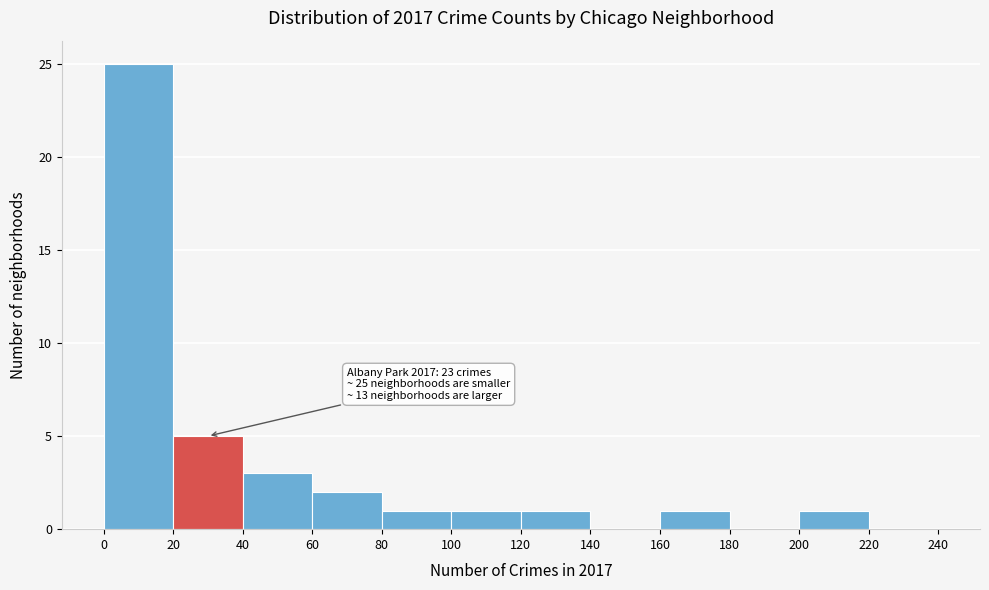

Which range on the x-axis has the tallest bar?

0 to 20